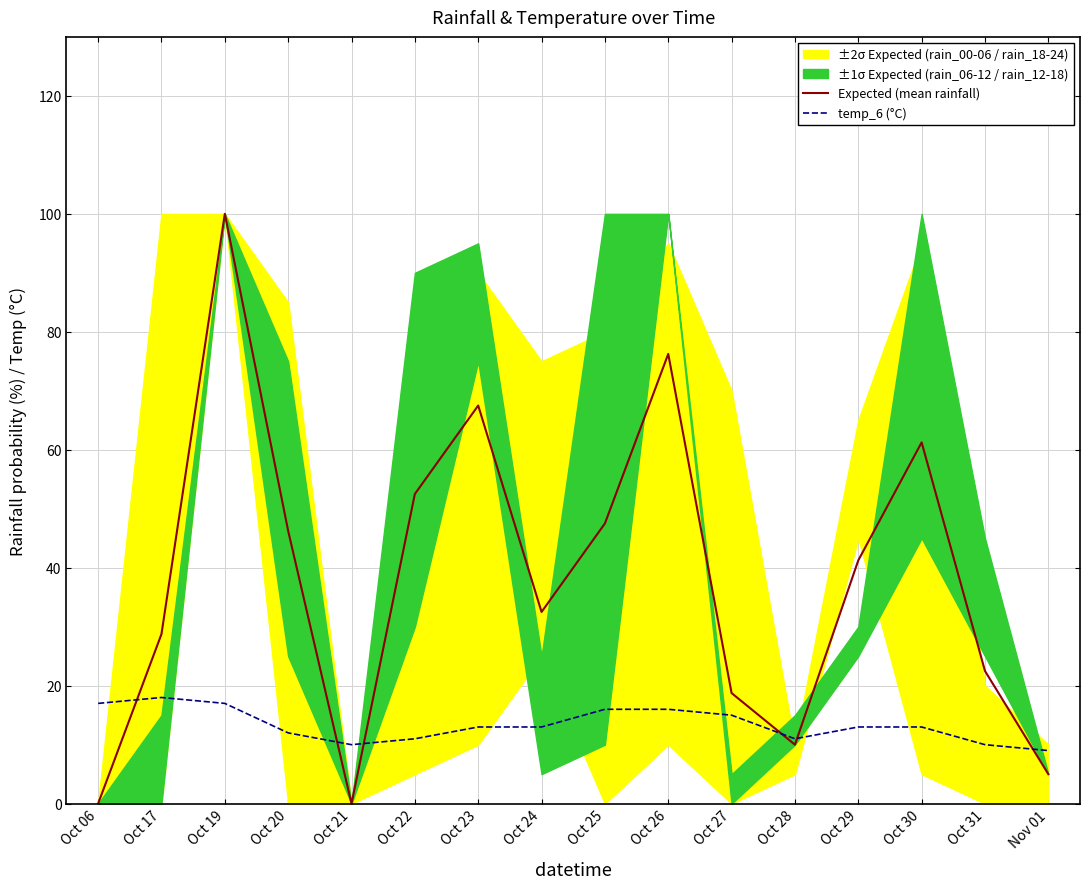

Is it true that temp_6 (°C) equals 9.0 at Nov 01?

True